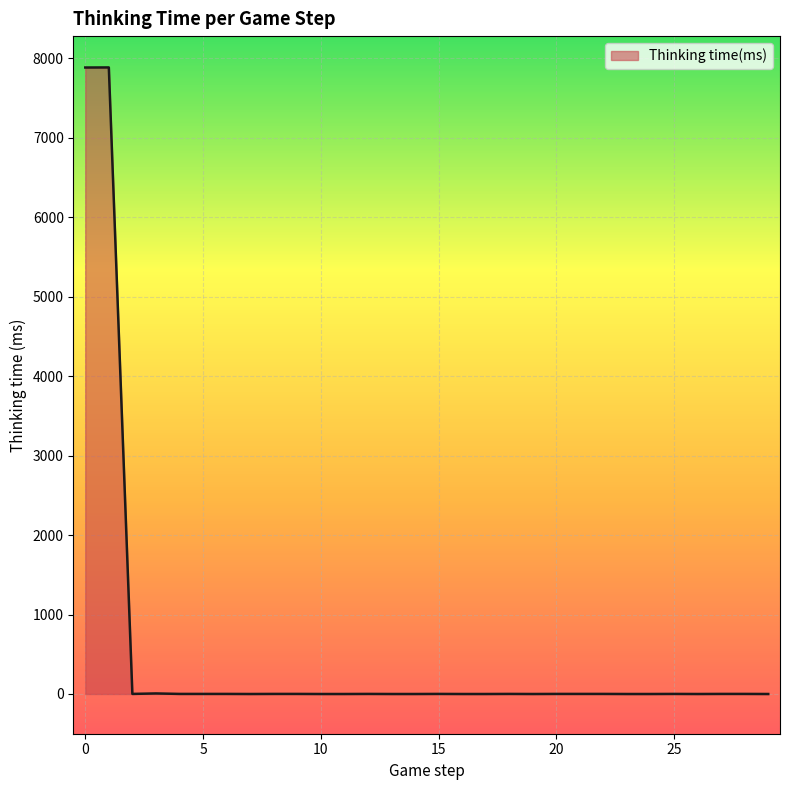

Does the chart display data point markers on the line(s)?

No